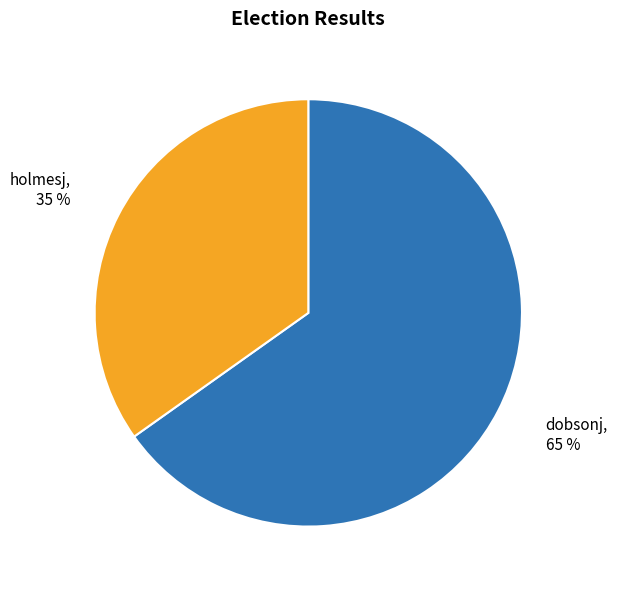

How many slices are in this pie chart?

2